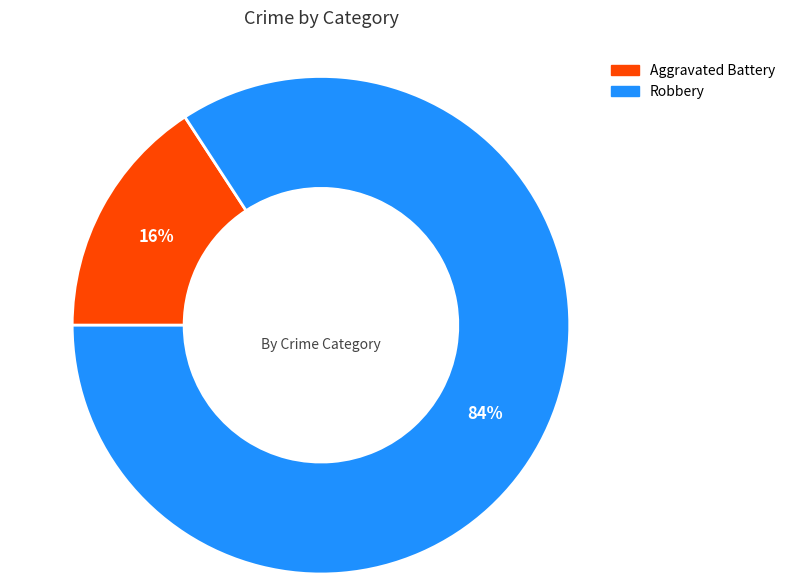

To the nearest percent, what is the difference between the largest and smallest slice percentages?

68%